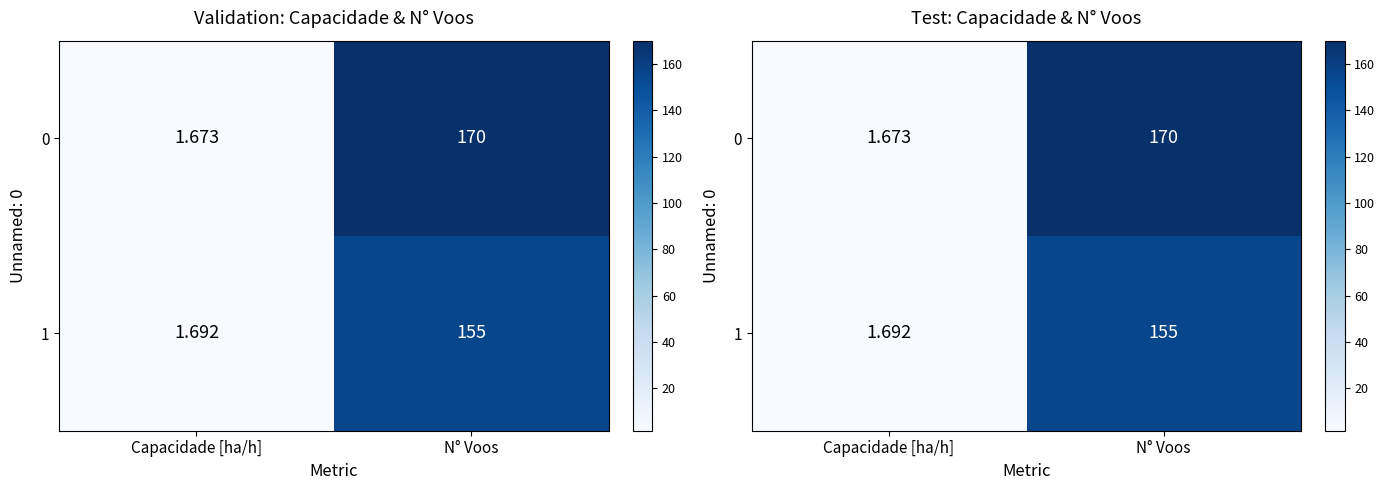

What is the smallest value displayed?

1.7